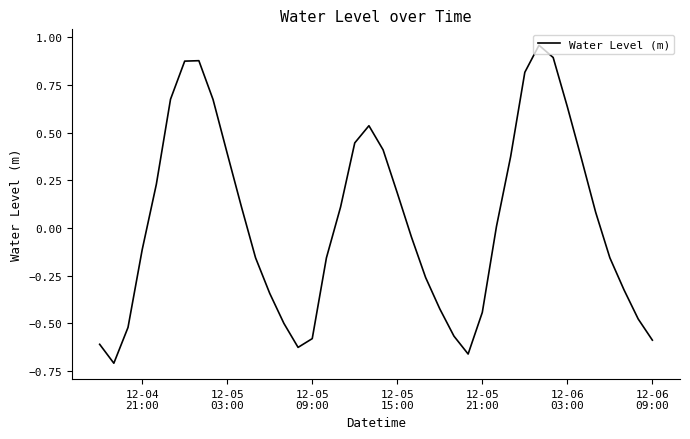

What is the difference between the maximum and minimum values?

1.7